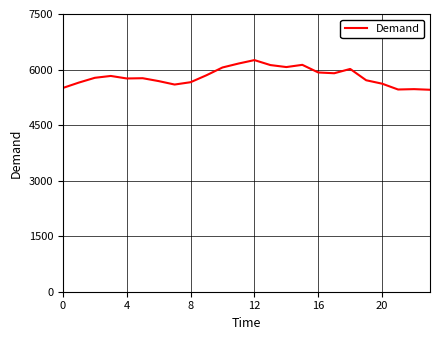

What is the maximum value shown in the chart?

6255